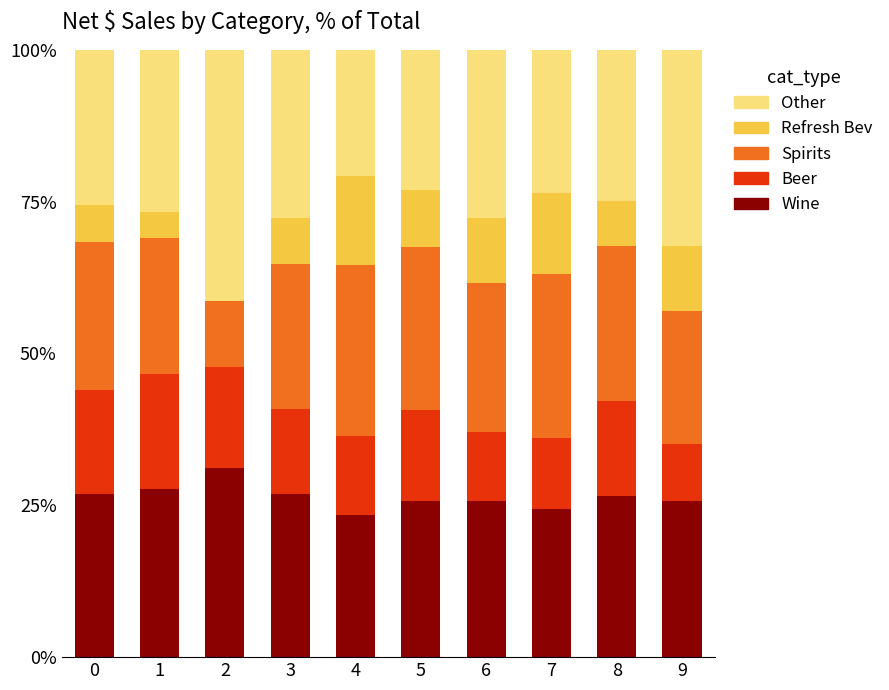

Is it true that Wine equals 25.7 at 5?

True